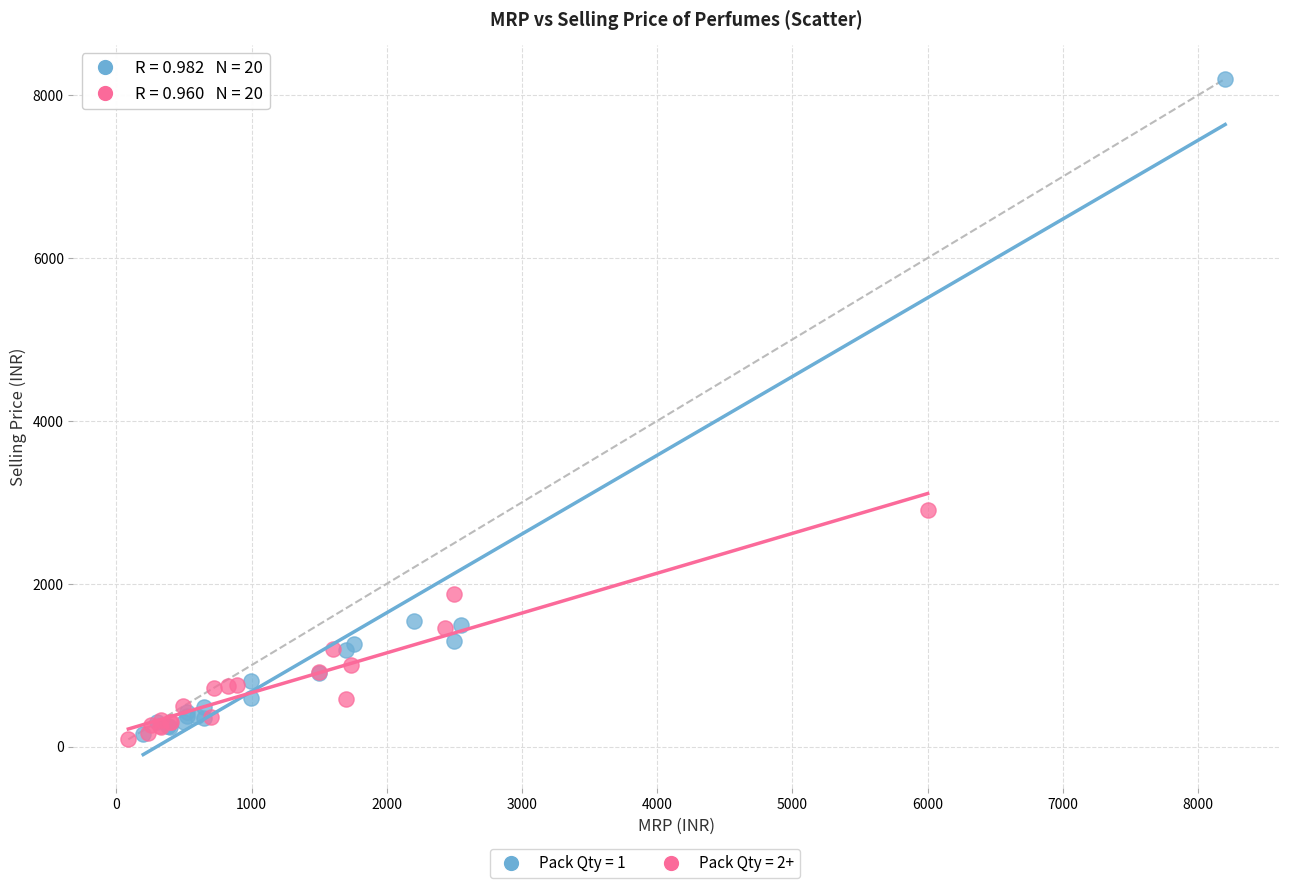

Which series contains the highest Y value?

Pack Qty = 1